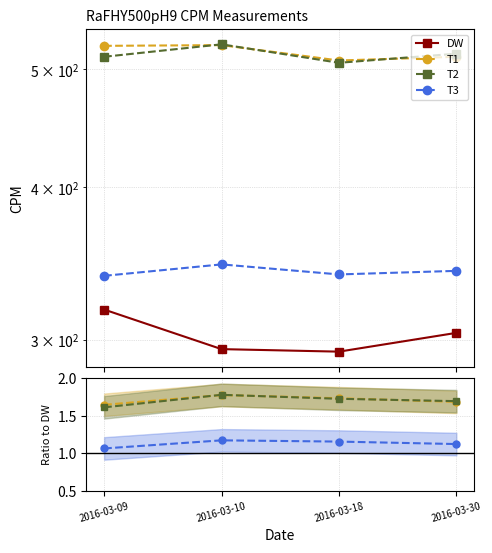

Which category has the highest value in the T3 series?

2016-03-10